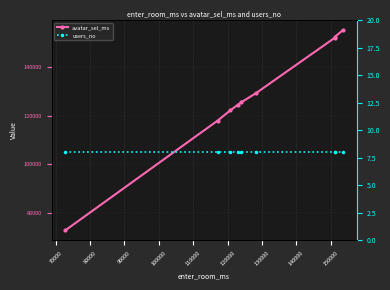

Rank the series at 130000 from highest to lowest value.

avatar_sel_ms, users_no